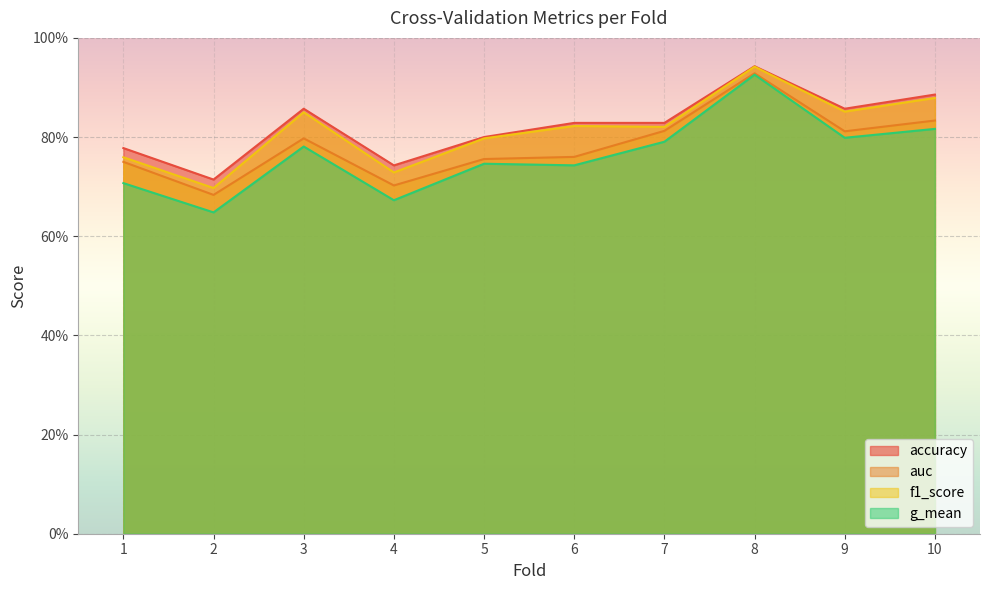

True or false: f1_score and g_mean intersect in this chart.

False